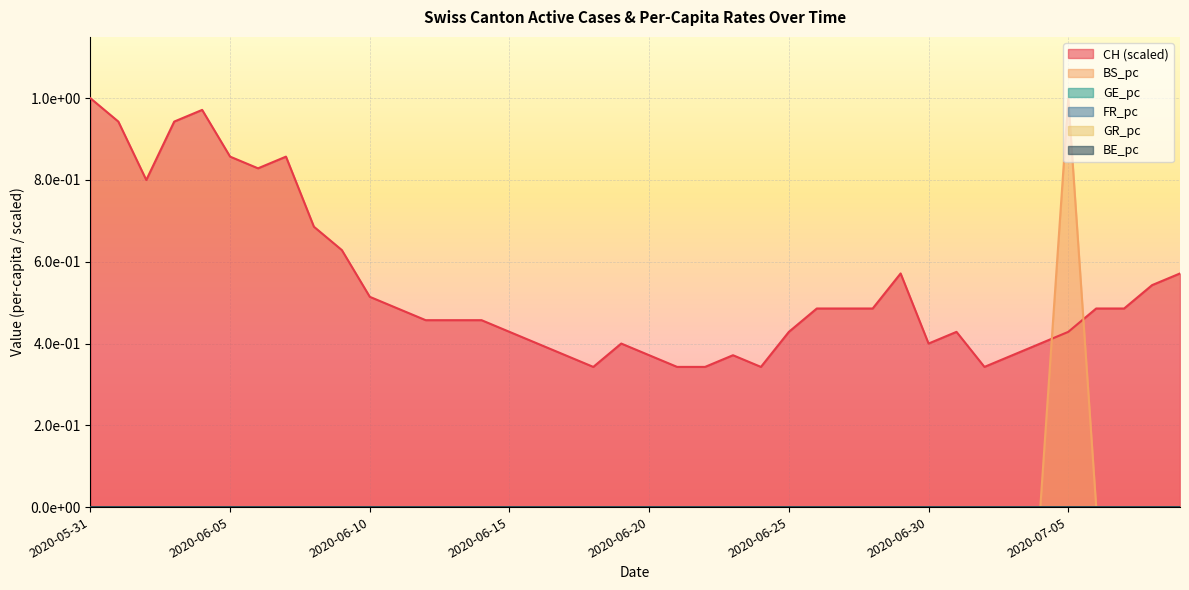

What is the label of the 36th point from the right?

2020-06-04